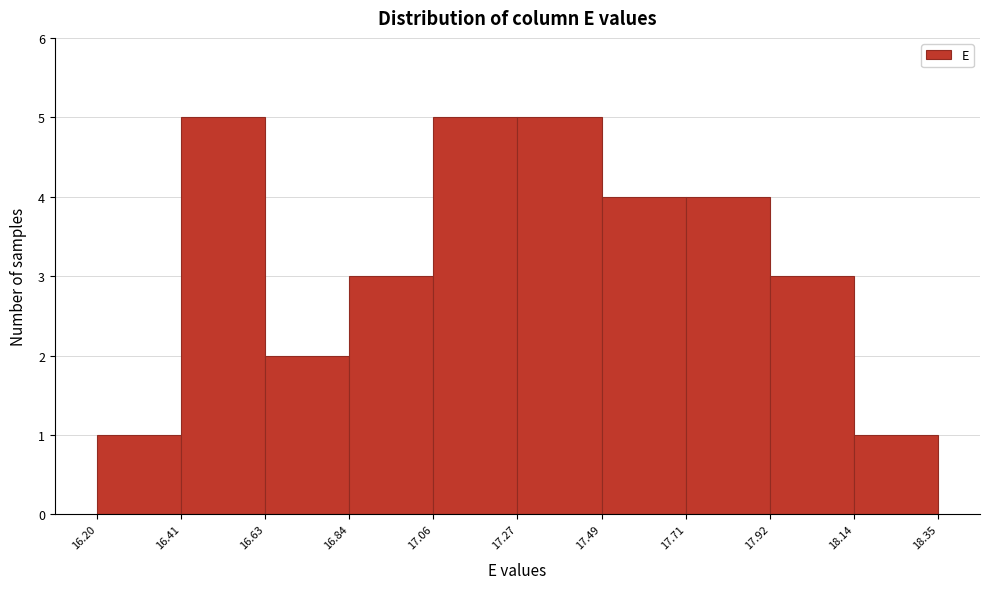

Reading left to right, transcribe this chart: for each bar, give the range it covers on the x-axis and its height. The values are not printed on the chart, so give them approximately, as read against the axis.

16.20 to 16.41: 1
16.41 to 16.63: 5
16.63 to 16.84: 2
16.84 to 17.06: 3
17.06 to 17.27: 5
17.27 to 17.49: 5
17.49 to 17.71: 4
17.71 to 17.92: 4
17.92 to 18.14: 3
18.14 to 18.35: 1